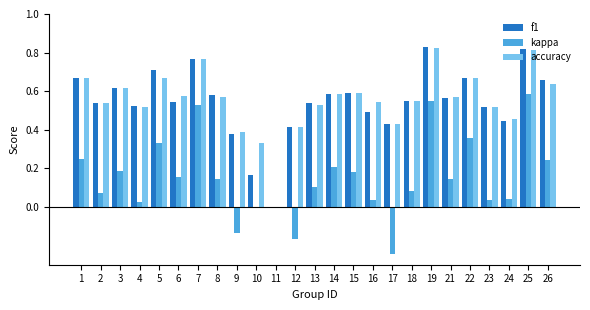

Is the value of kappa at 1 greater than the value of accuracy at 23?

No